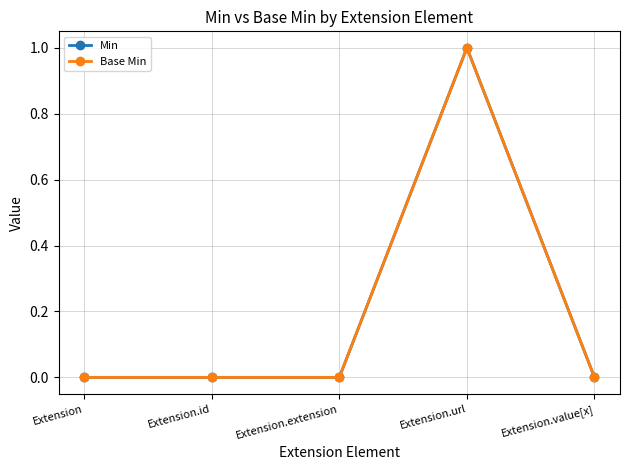

Which category has the lowest value across all series?

Extension